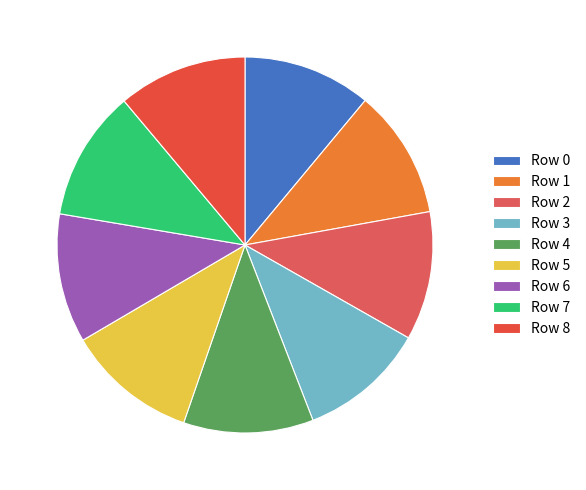

Is there any slice that represents more than half of the pie?

No